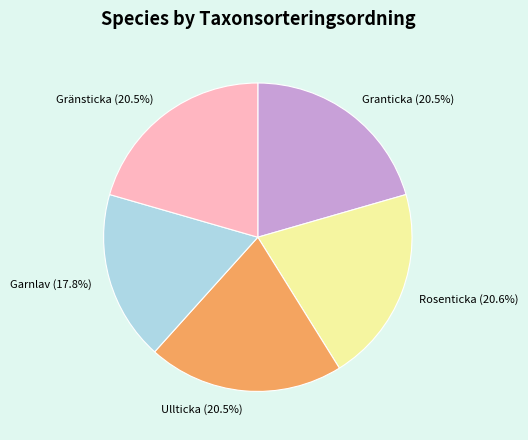

To the nearest percent, what is the difference between the largest and smallest slice percentages?

3%